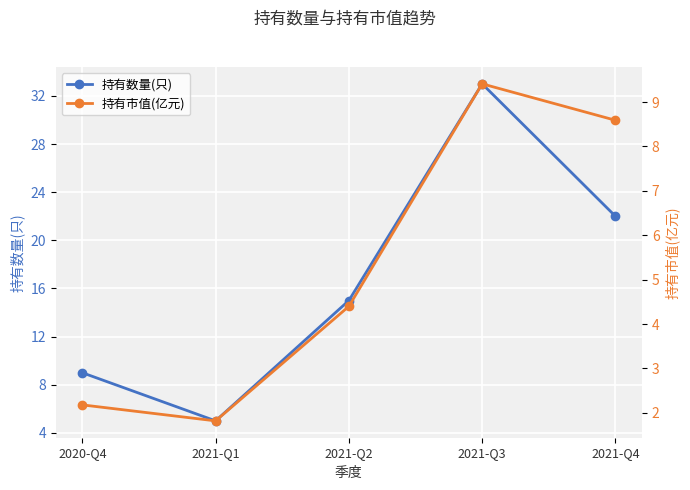

What are all the series names shown in the legend?

持有数量(只), 持有市值(亿元)